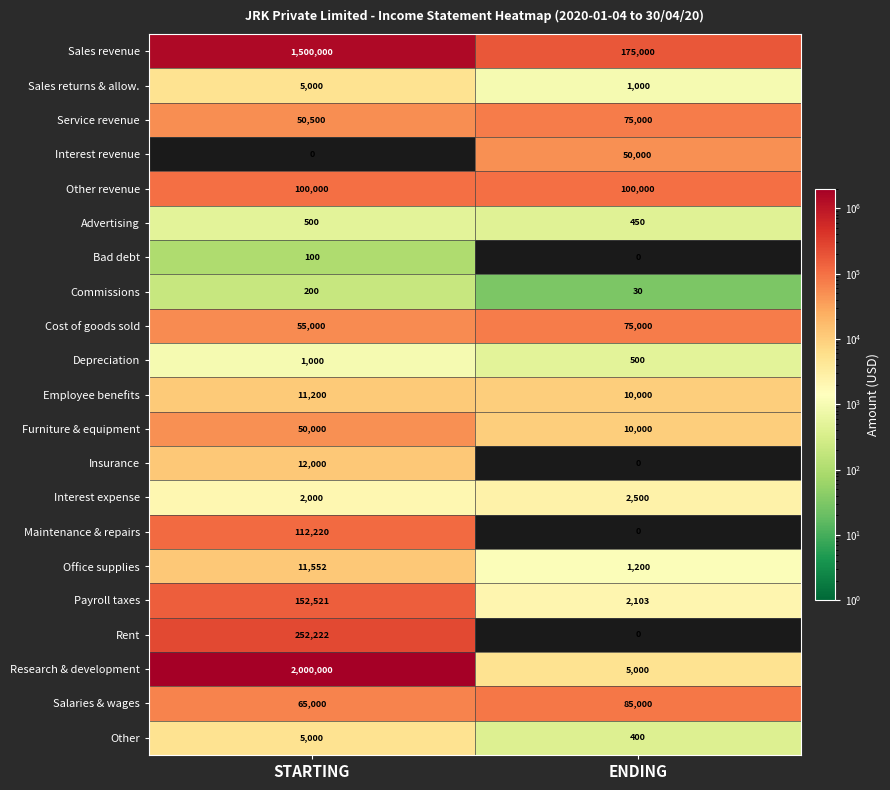

The value of Other revenue at STARTING is 100000. True or false?

True